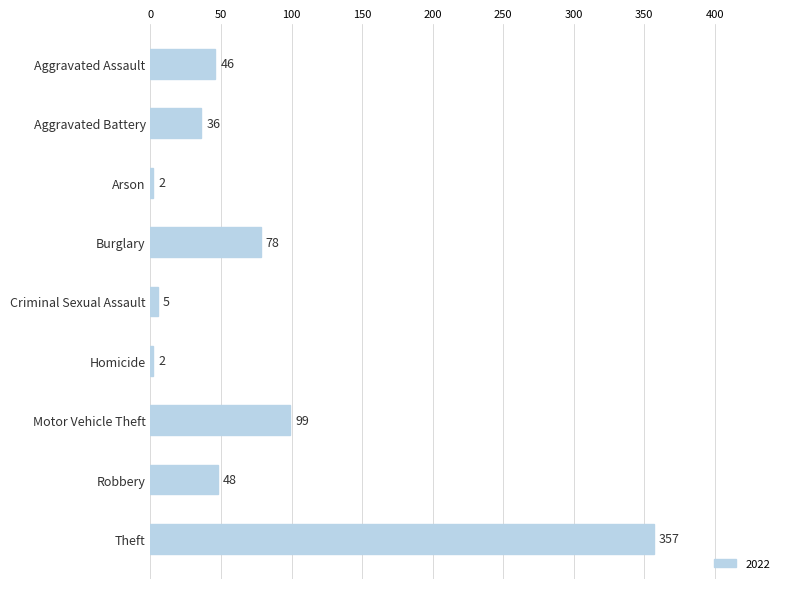

Between Arson and Burglary, which is larger?

Burglary